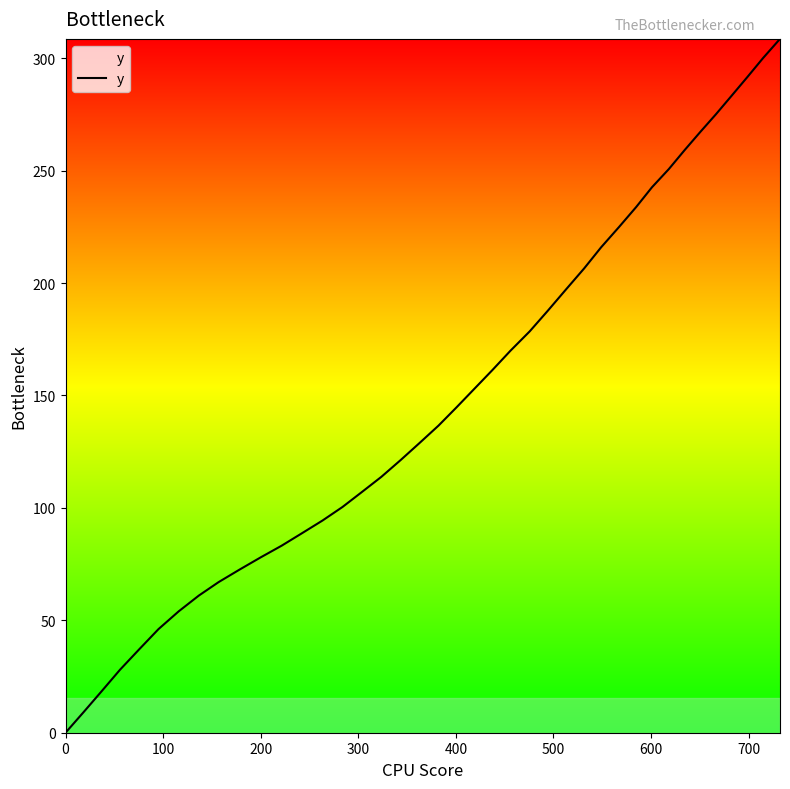

True or false: the data has more than 1 interior local peaks.

False